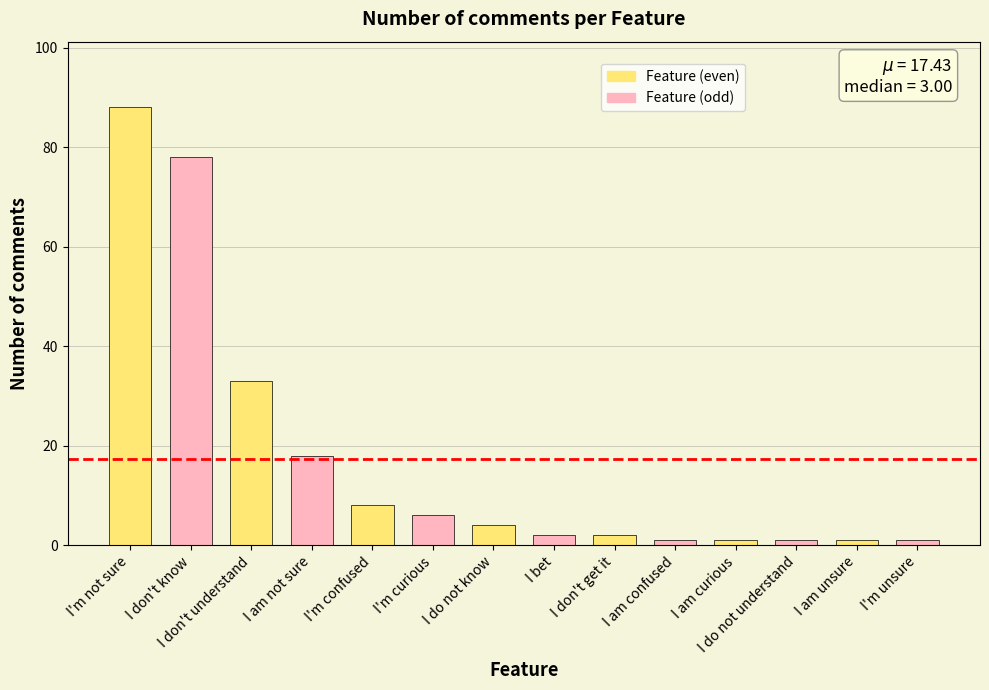

What is the label of the 3rd bar from the right?

I do not understand